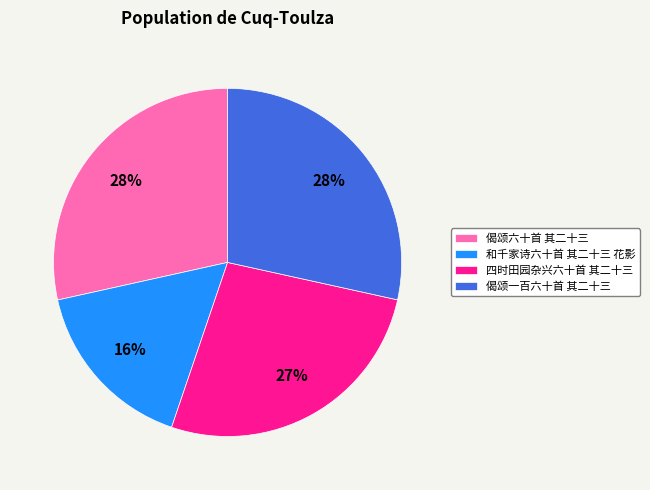

What is the smallest slice in the pie chart?

和千家诗六十首 其二十三 花影